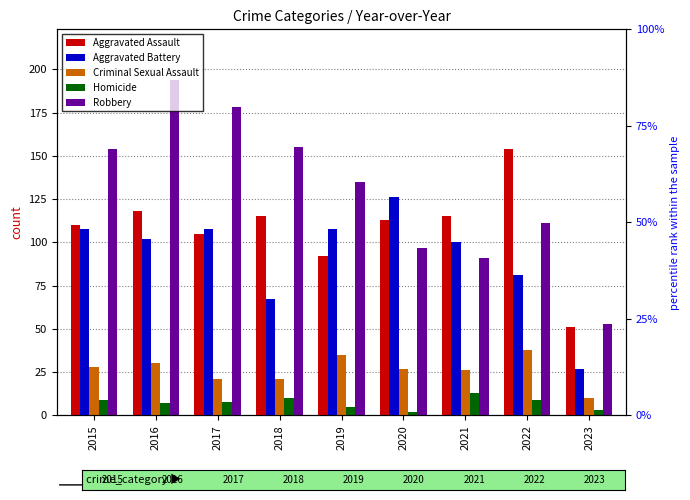

Are the bars horizontal?

No